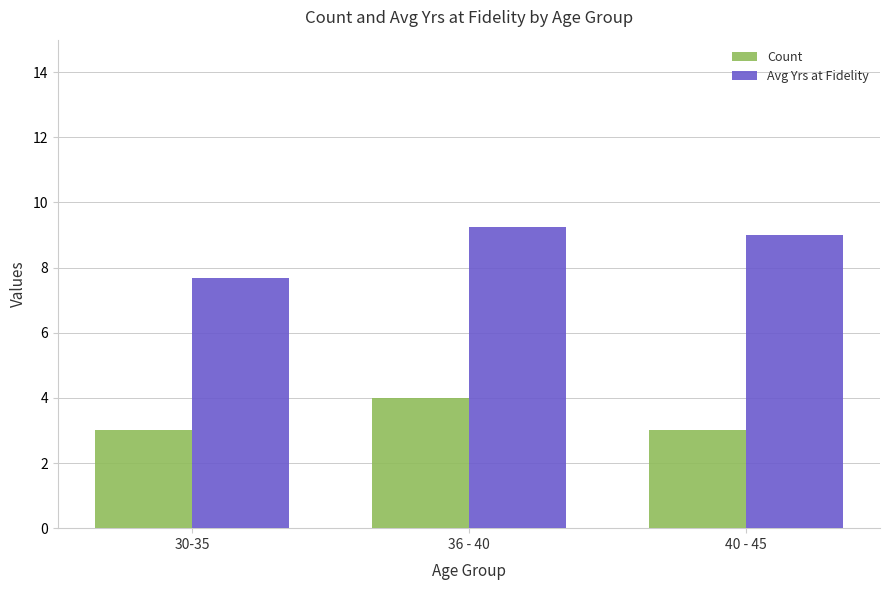

The value of Count at 40 - 45 is 4.1. True or false?

False